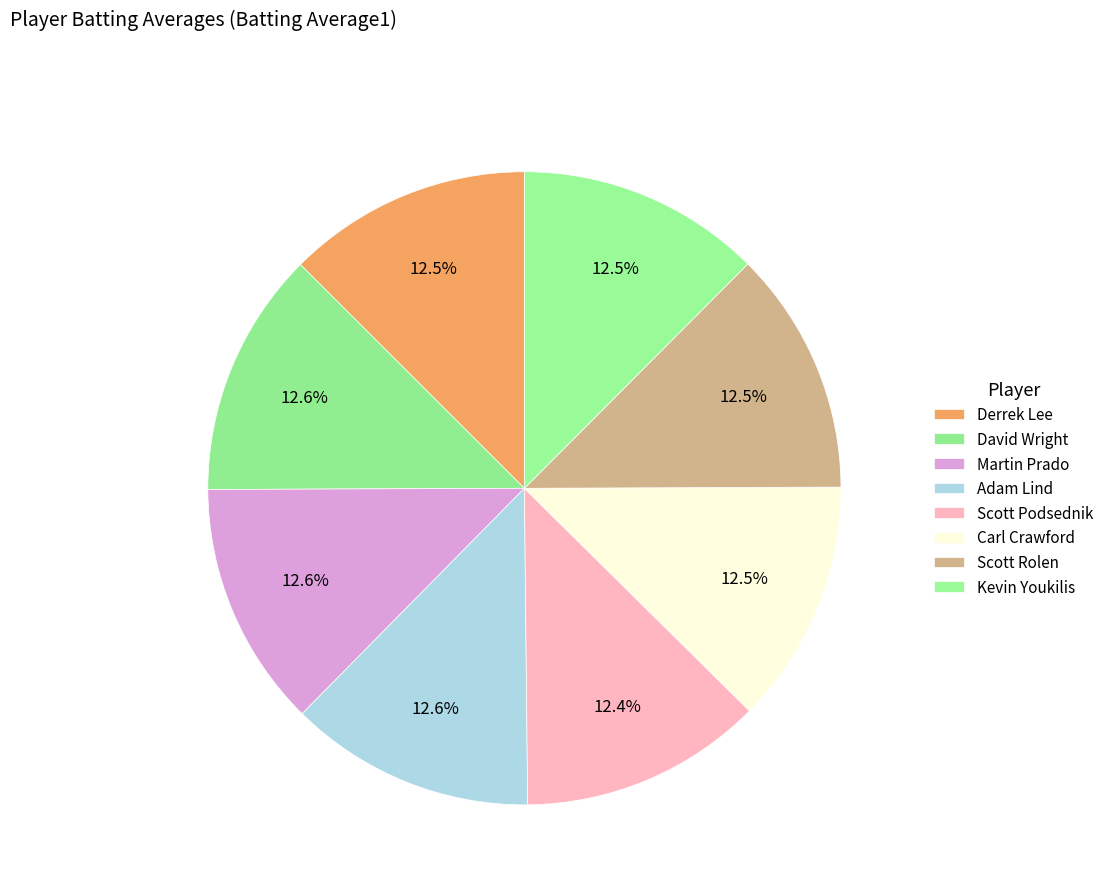

Does any single category account for the majority?

No